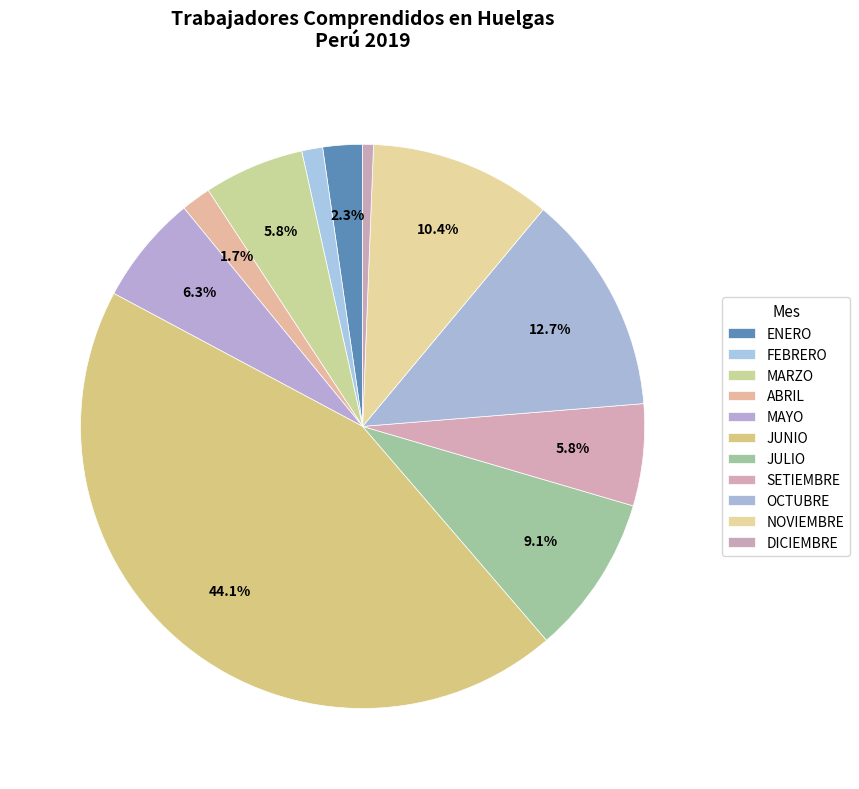

Does any single category account for the majority?

No